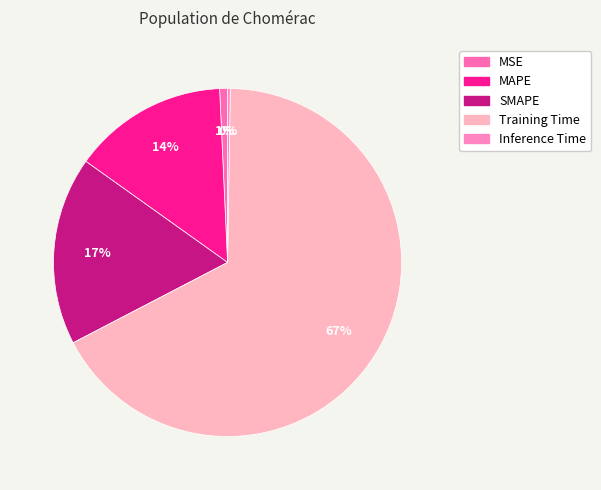

To the nearest percent, what is the difference between the largest and smallest slice percentages?

67%